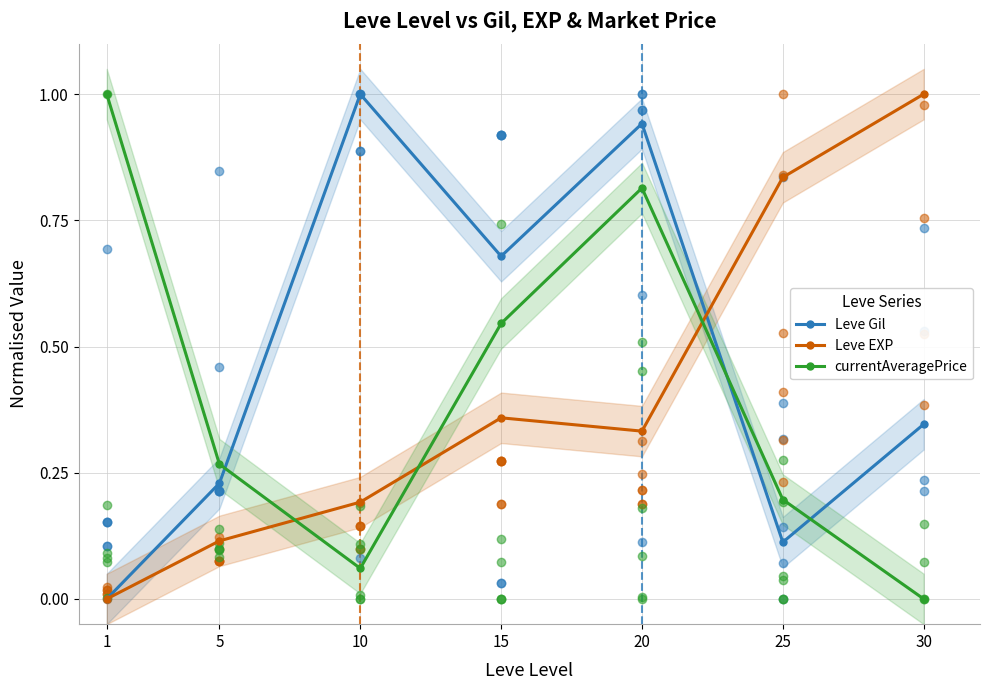

What is the total value across all series at 10?

1.3